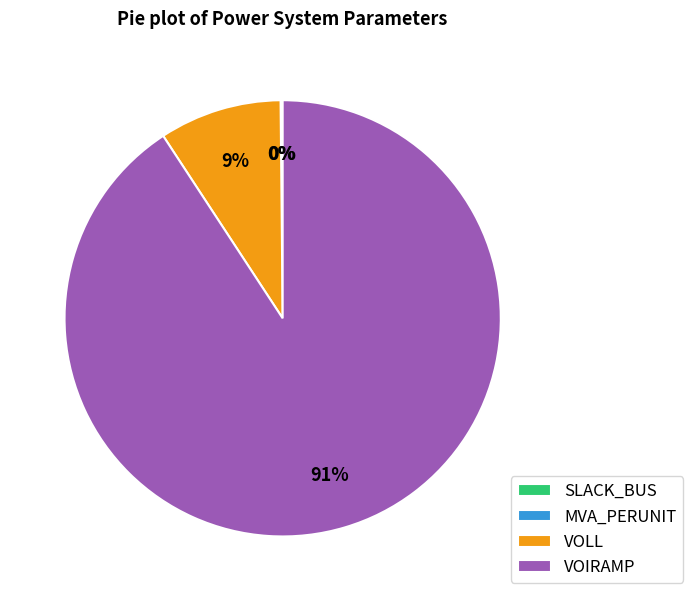

To the nearest percent, what portion does VOLL represent?

9%